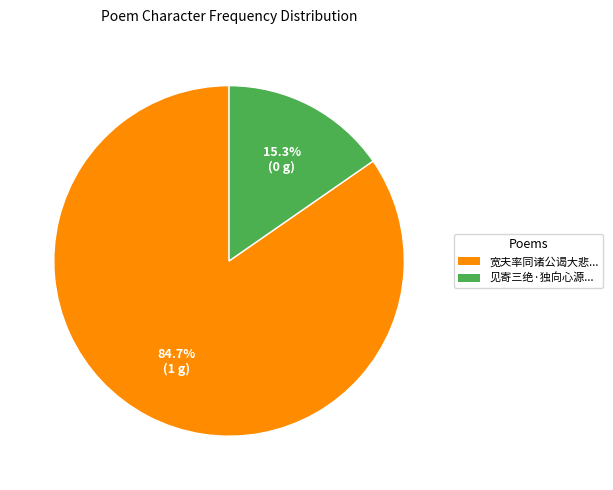

Combined, what portion of the pie is 宽夫率同诸公谒大悲... and 见寄三绝·独向心源...?

100.0%